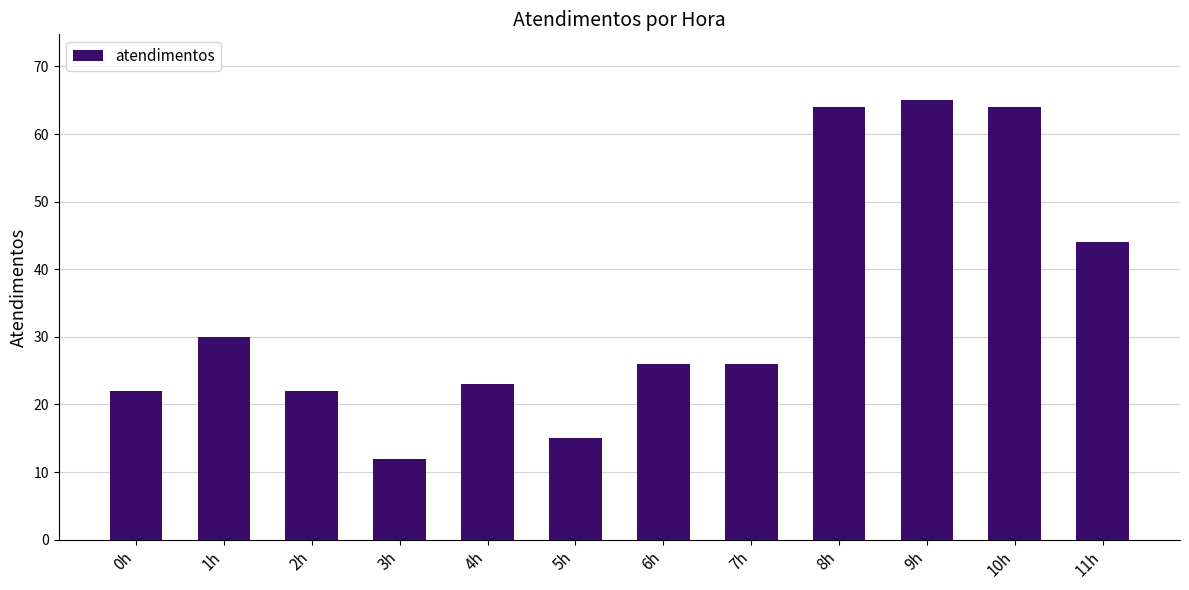

Which label corresponds to the smallest value in the chart?

3h